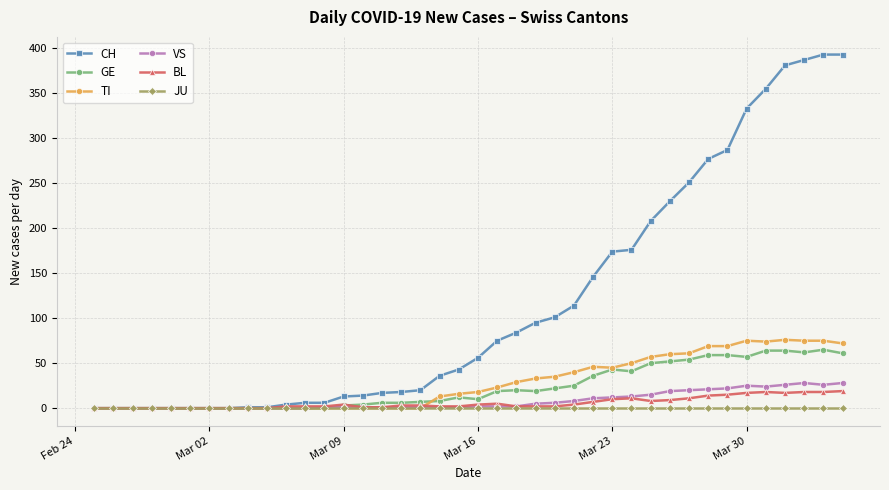

At how many categories does at least one series exceed 350?

5